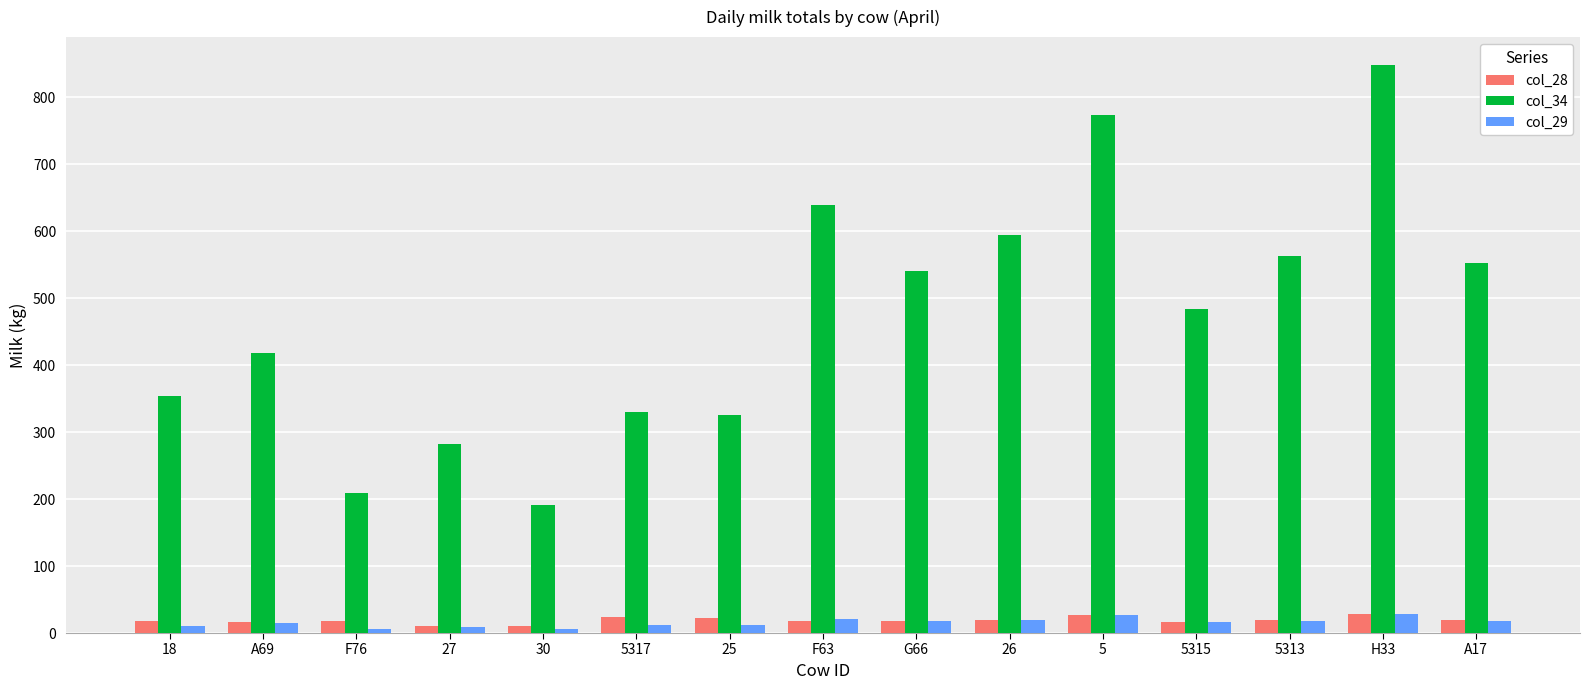

How many data points in col_28 are less than 18?

6